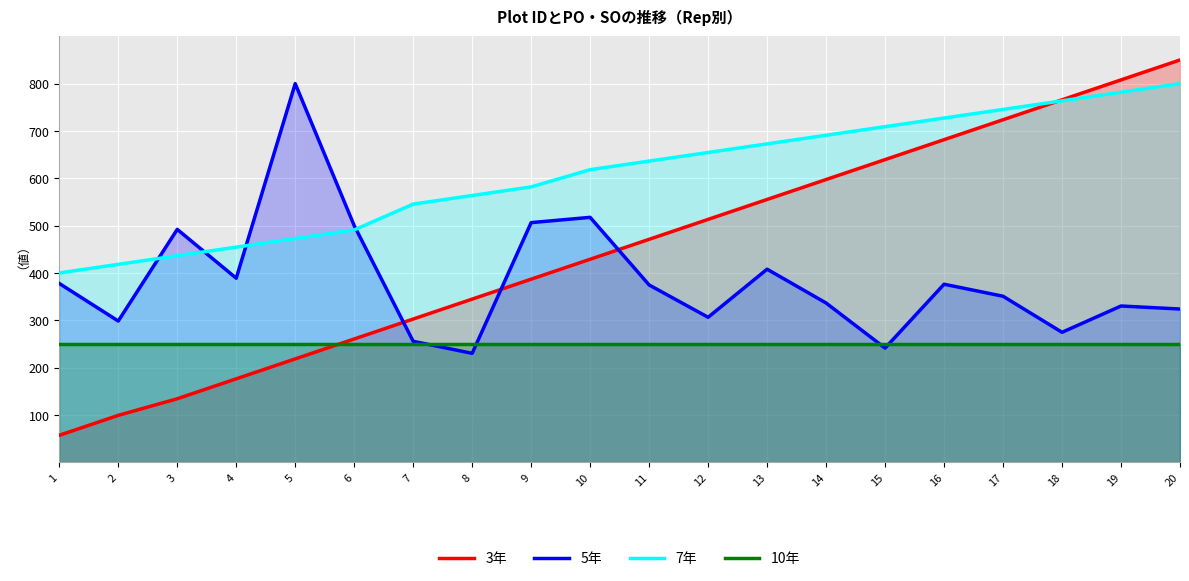

What is the spread (max minus min) of values at 18?

515.8